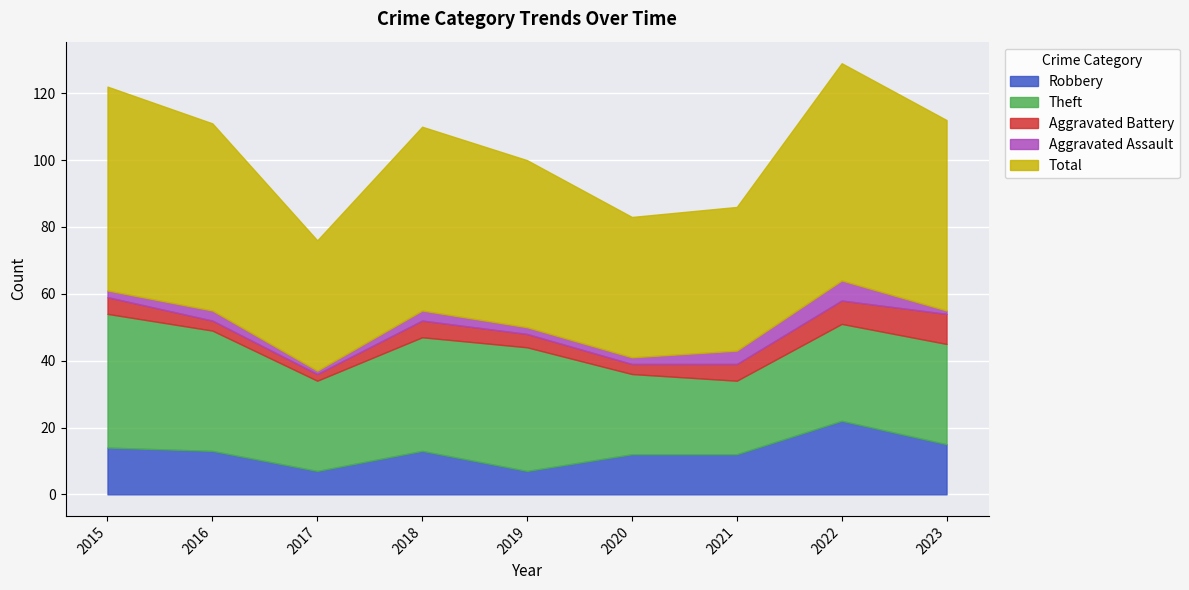

What is the maximum value for Robbery?

22